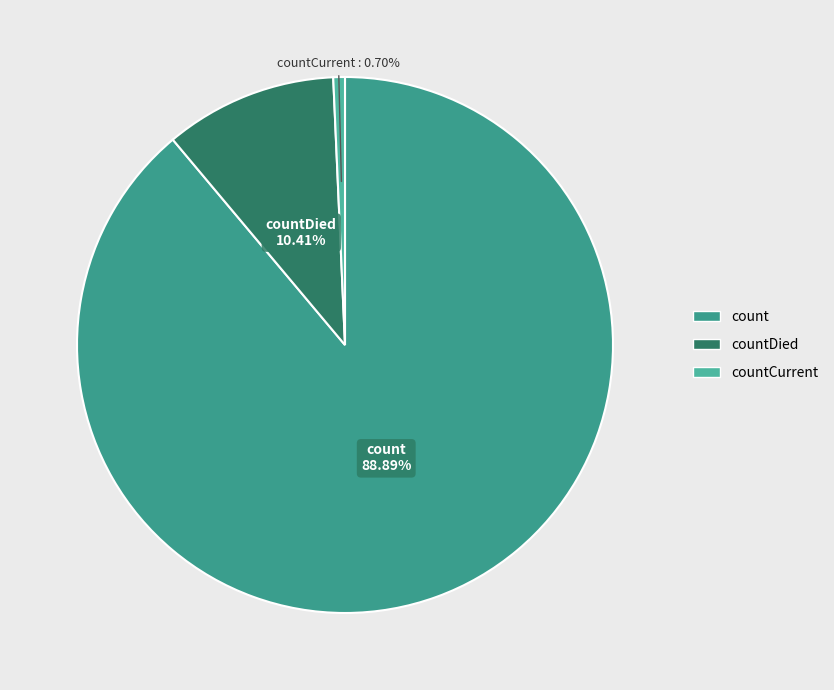

True or false: count accounts for 98% of the total.

False